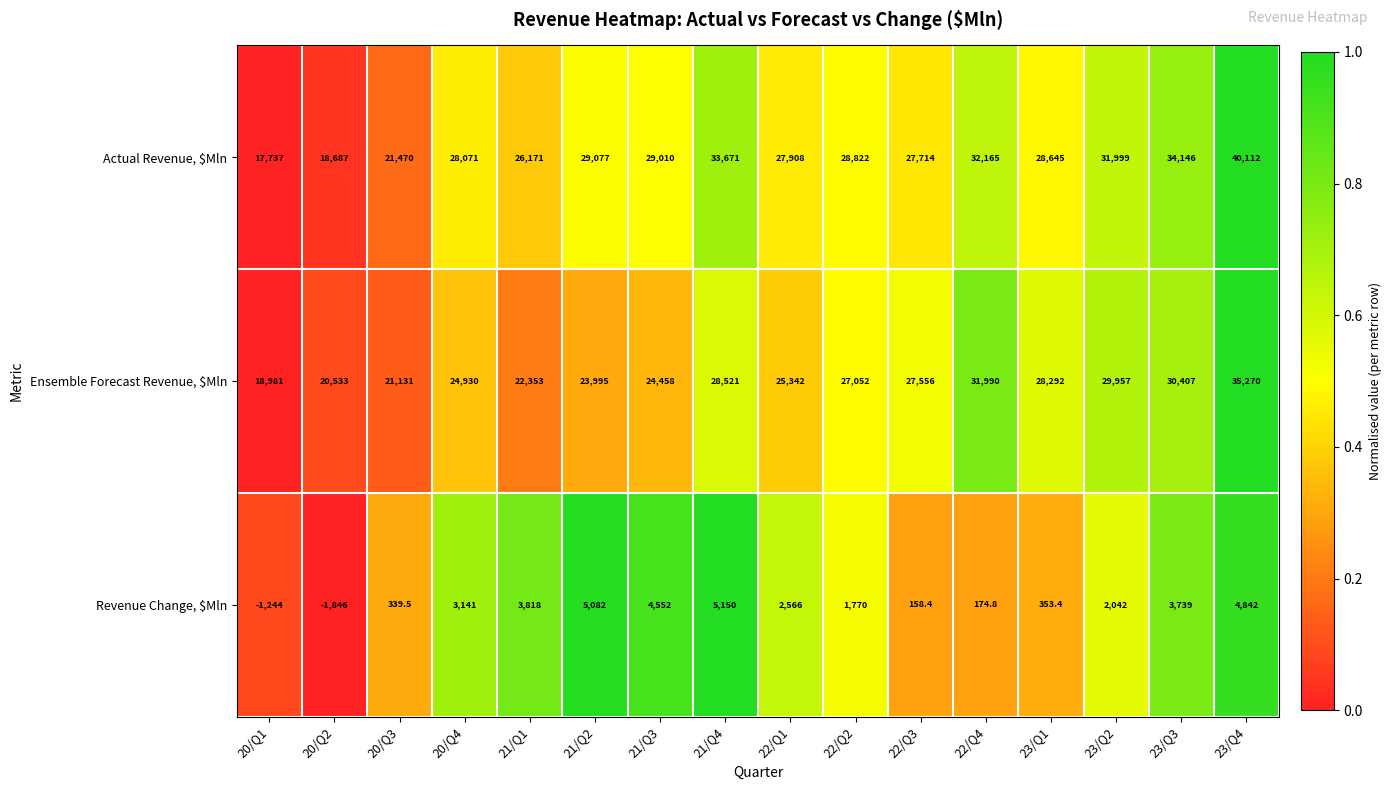

What is the difference between the Actual Revenue, $Mln values at 20/Q1 and 21/Q2?

11340.0